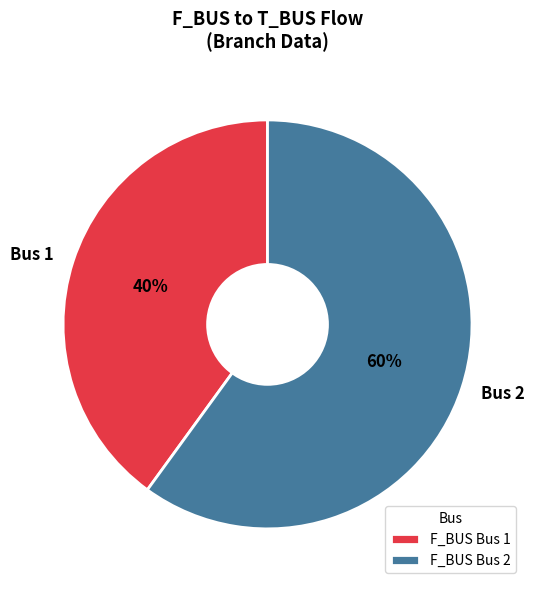

Is the sum of Bus 2 and Bus 1 greater than half?

Yes